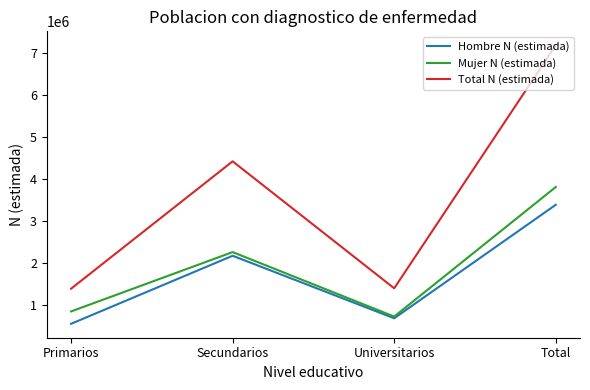

Which series changed the most between Secundarios and Total?

Total N (estimada)